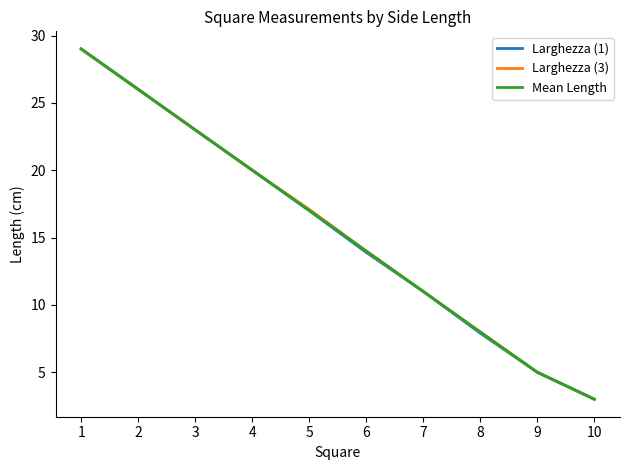

Which series has the widest spread of values?

Mean Length